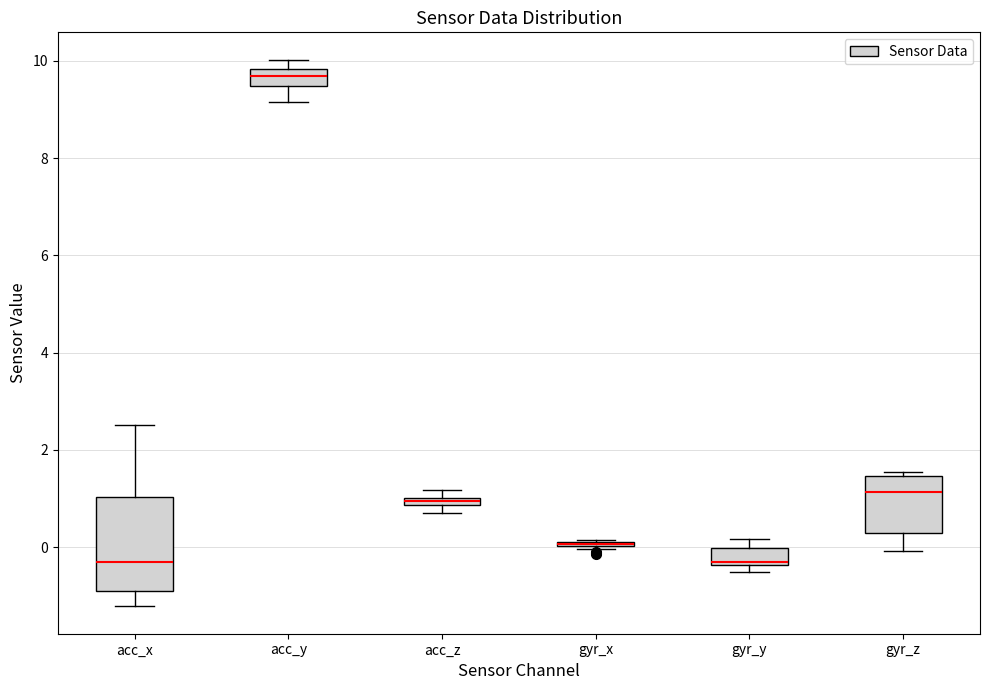

Which box is the tallest, from its lower edge to its upper edge?

acc_x